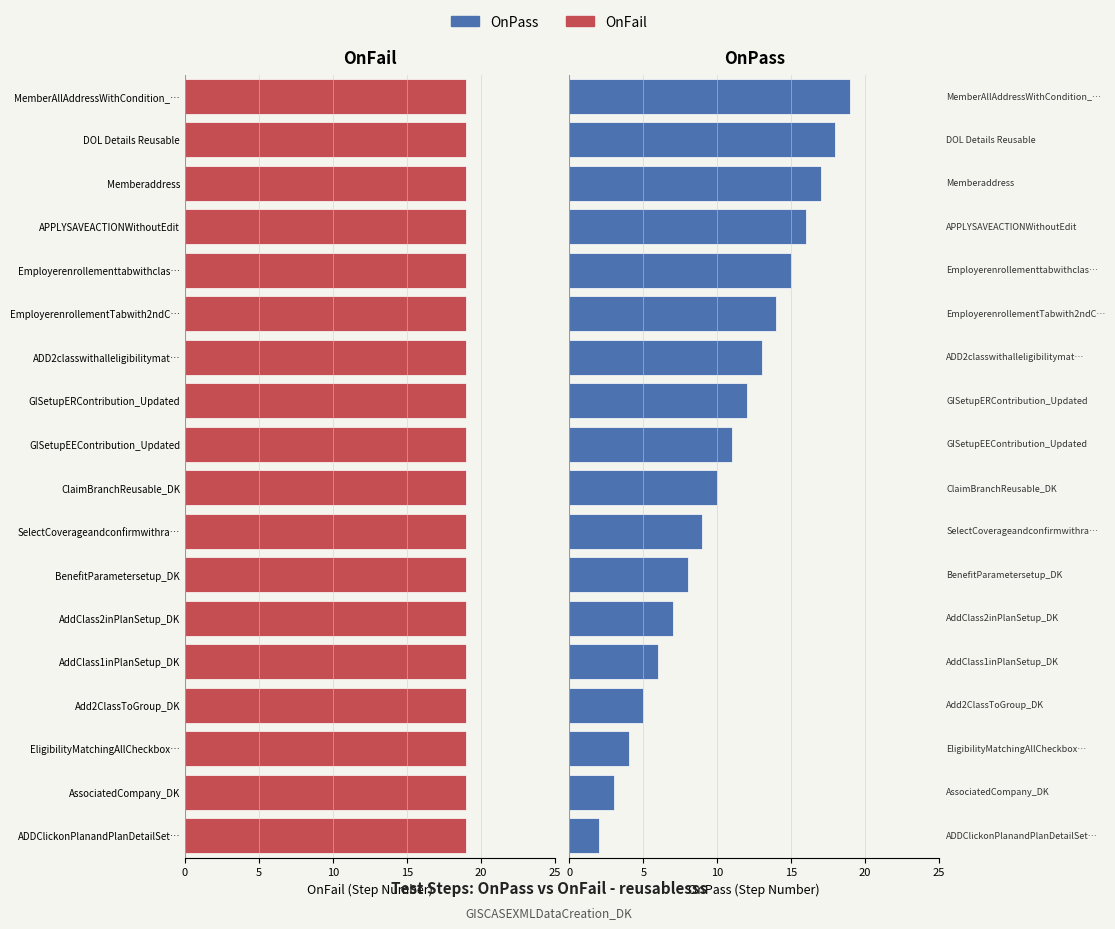

What are all the series names shown in the legend?

OnFail, OnPass